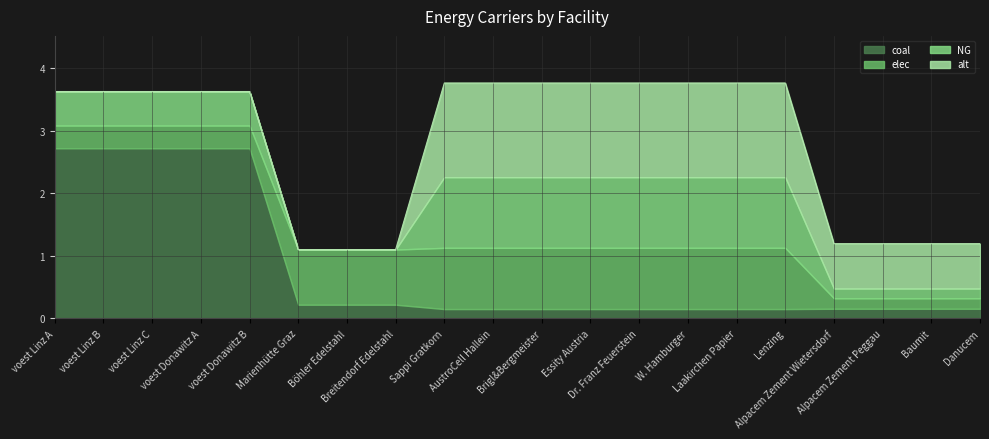

The value of coal at Essity Austria is 0.2. True or false?

False